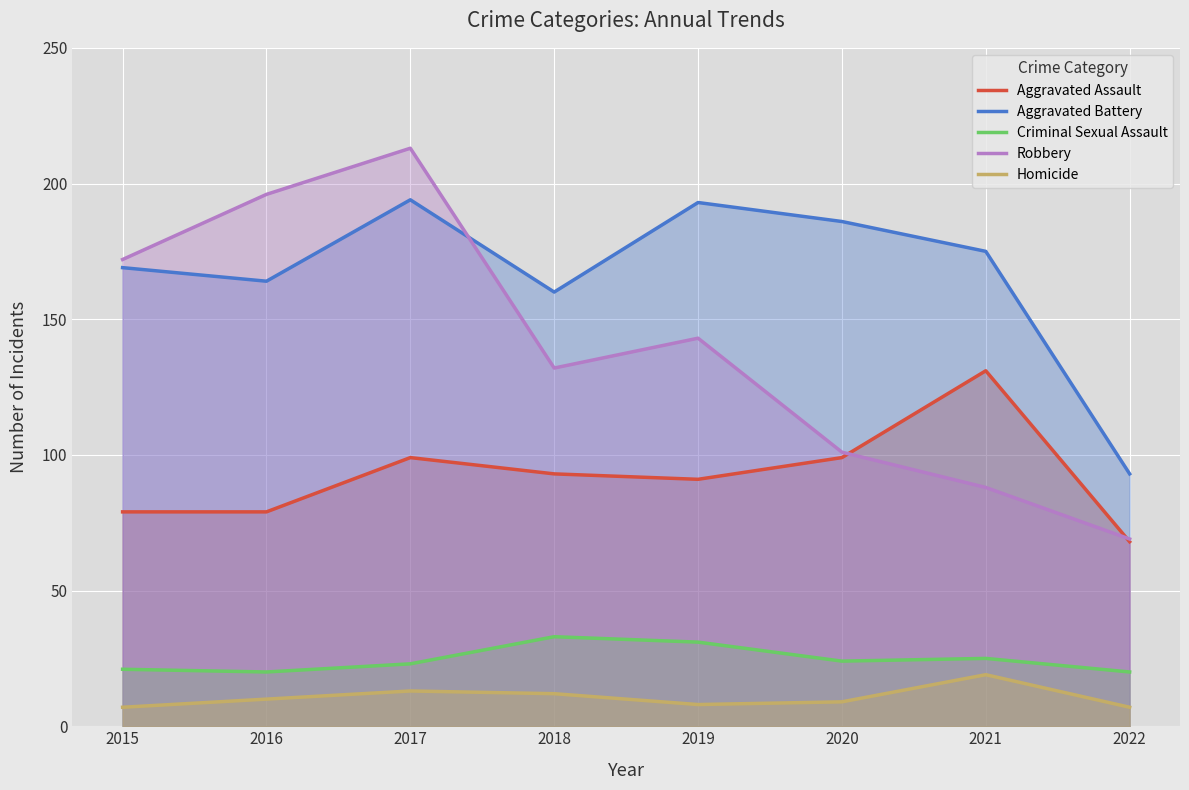

Is the value of Robbery at 2022 greater than the value of Aggravated Assault at 2016?

No